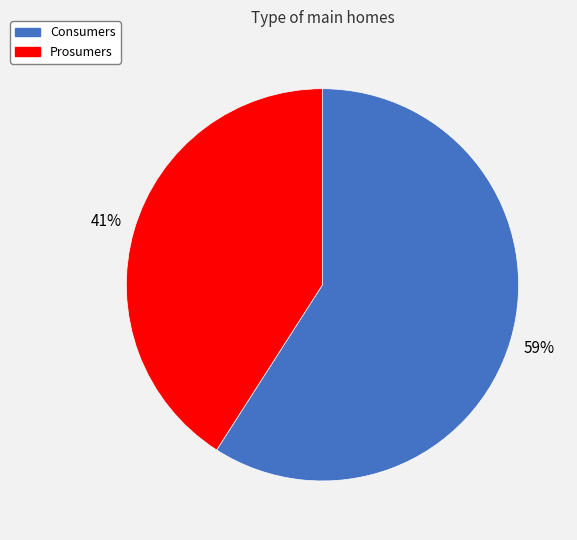

Count the number of slices in the pie.

2